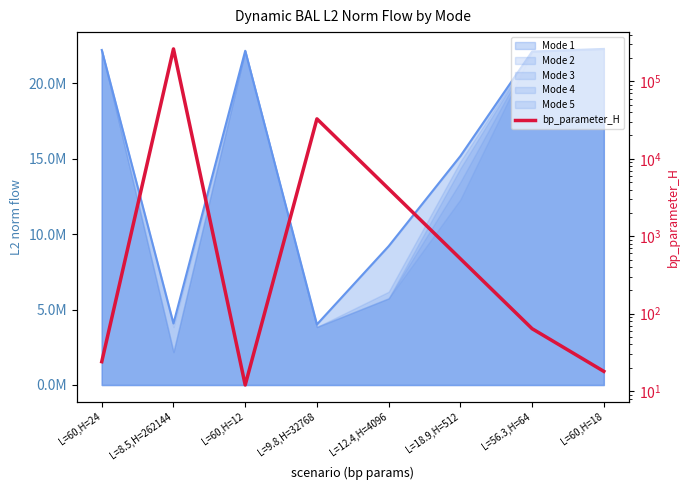

What is the value of the 7th point from the left?

64